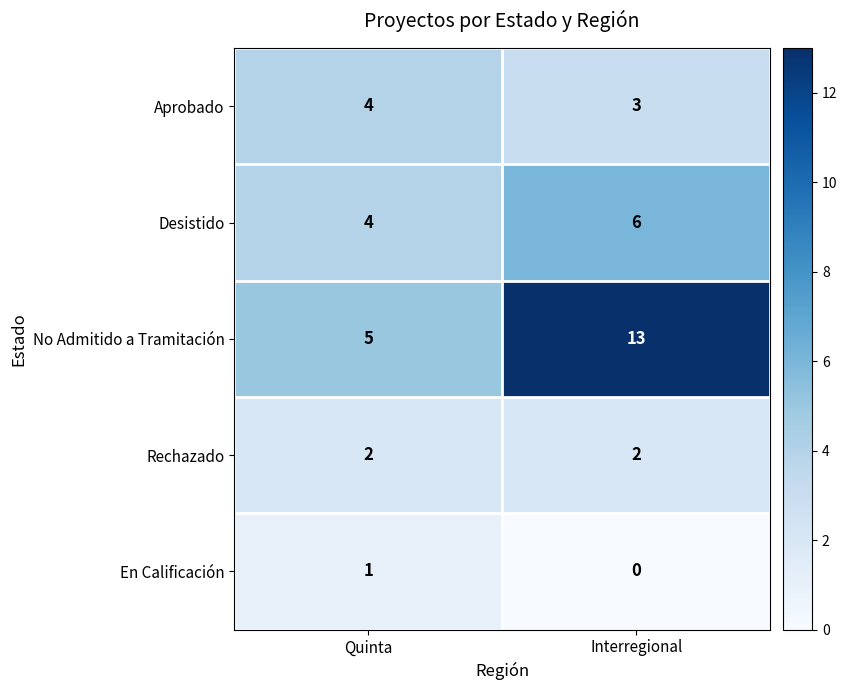

True or false: Rechazado has a value of 3 at Quinta.

False